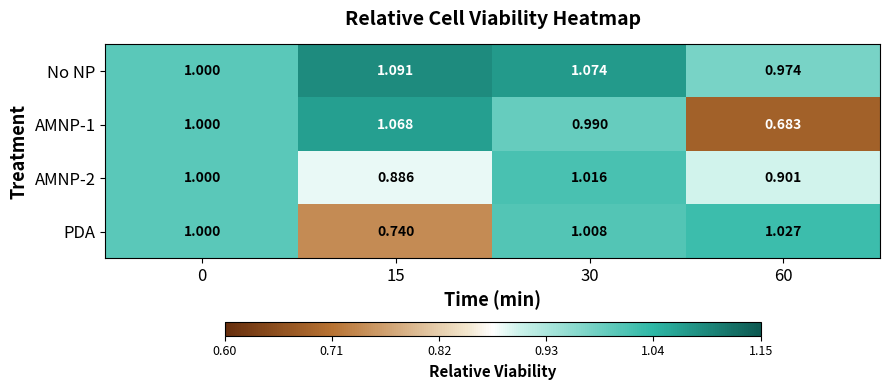

What is the total value across all series at 30?

4.1